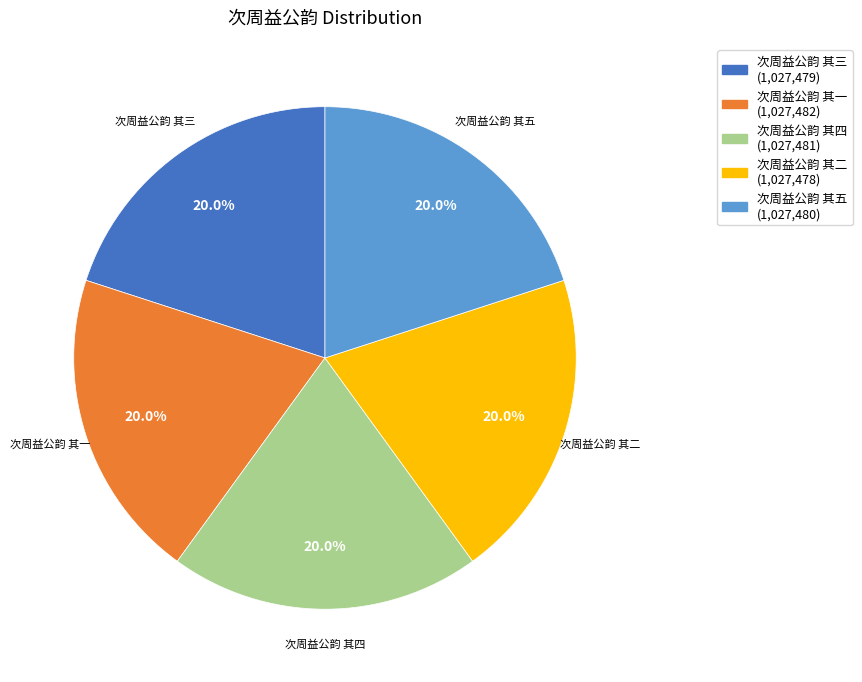

Count the number of slices in the pie.

5